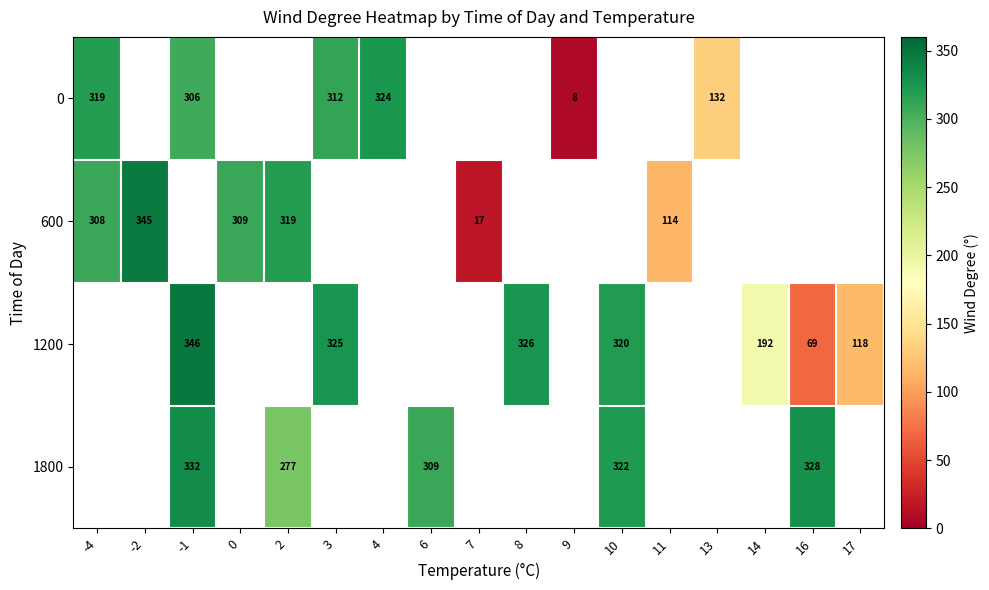

True or false: 1200 has a value of 346 at -1.

True